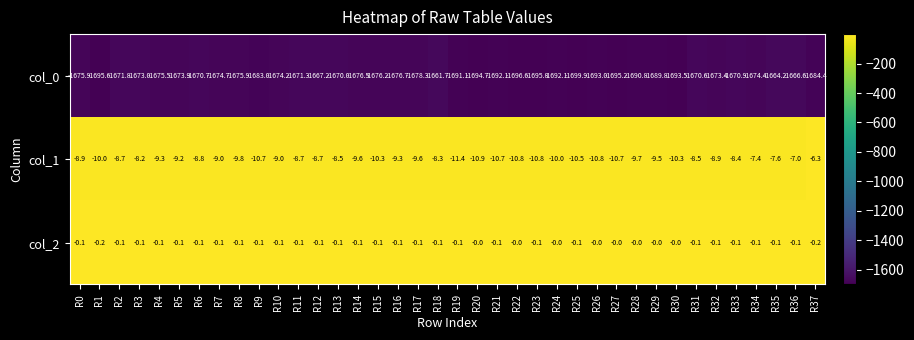

At which category does the chart reach its minimum across all series?

R25